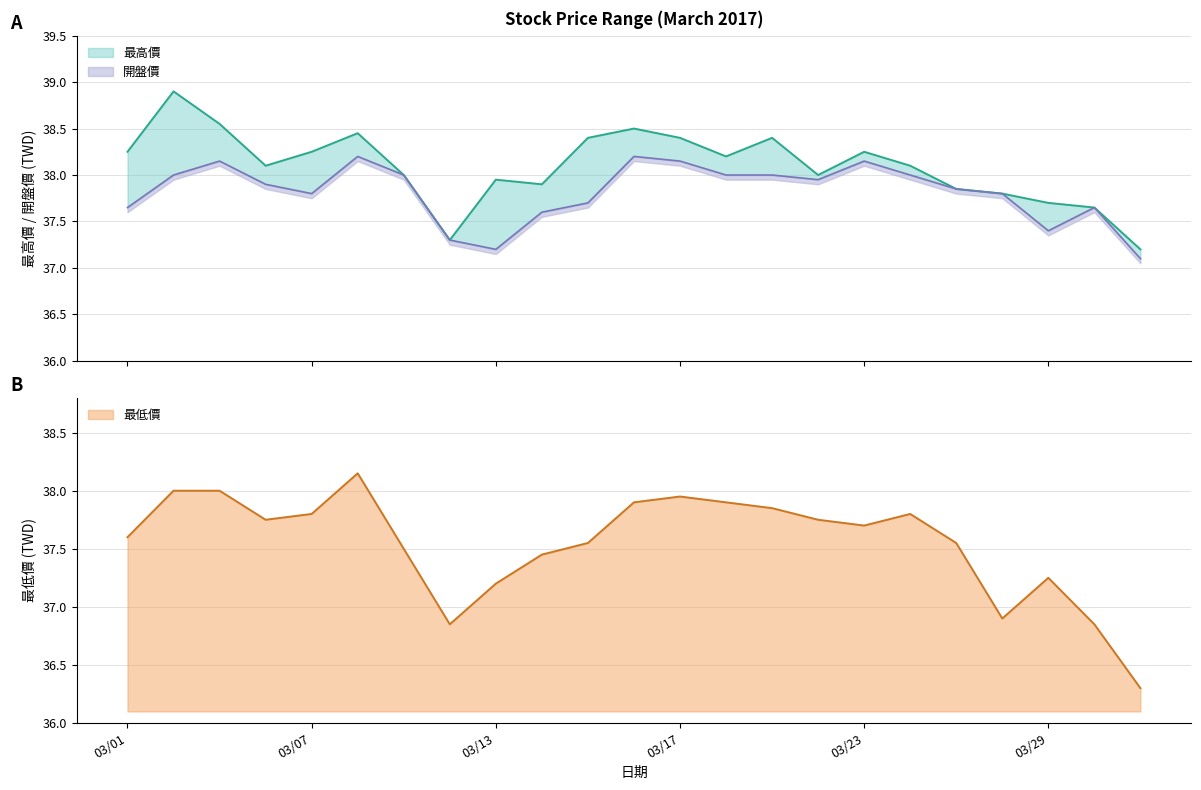

Which category has the lowest value in the 最高價 series?

2017/03/31